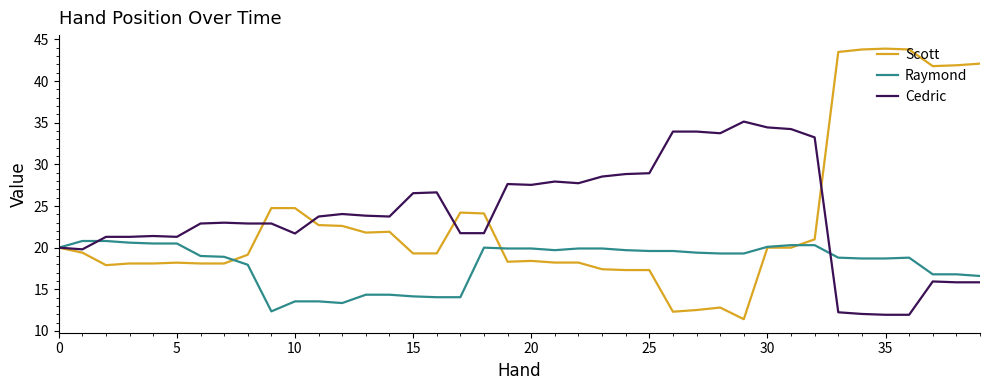

What is the smallest value displayed?

11.4